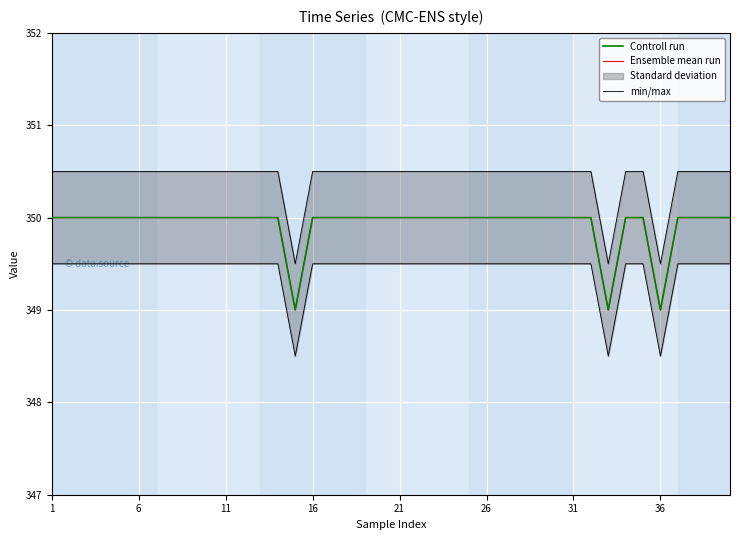

True or false: min/max and Ensemble mean run intersect in this chart.

False